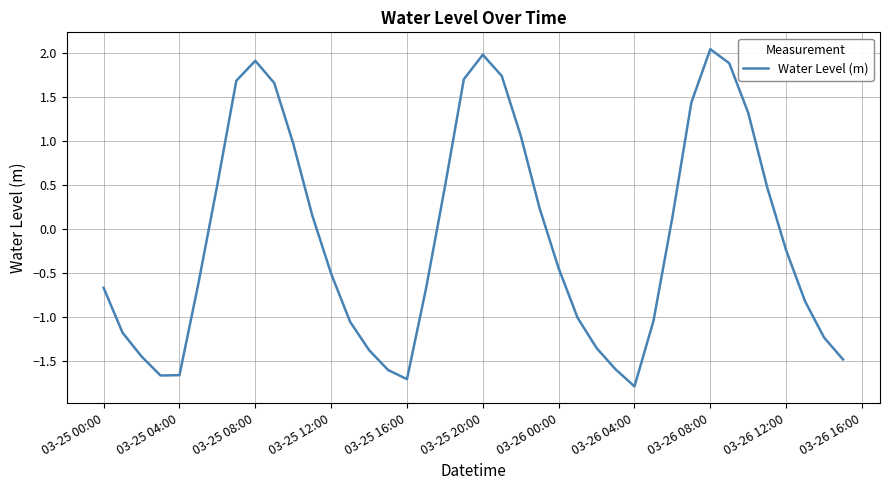

What is the maximum value shown in the chart?

2.0